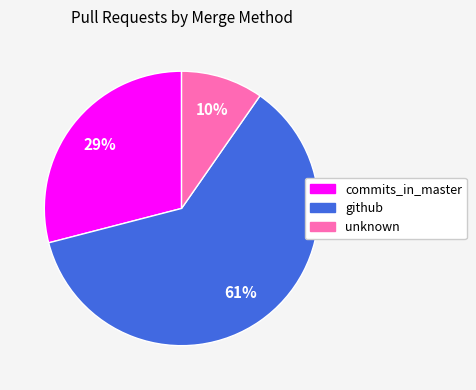

The github slice represents 70% of the pie. True or false?

False